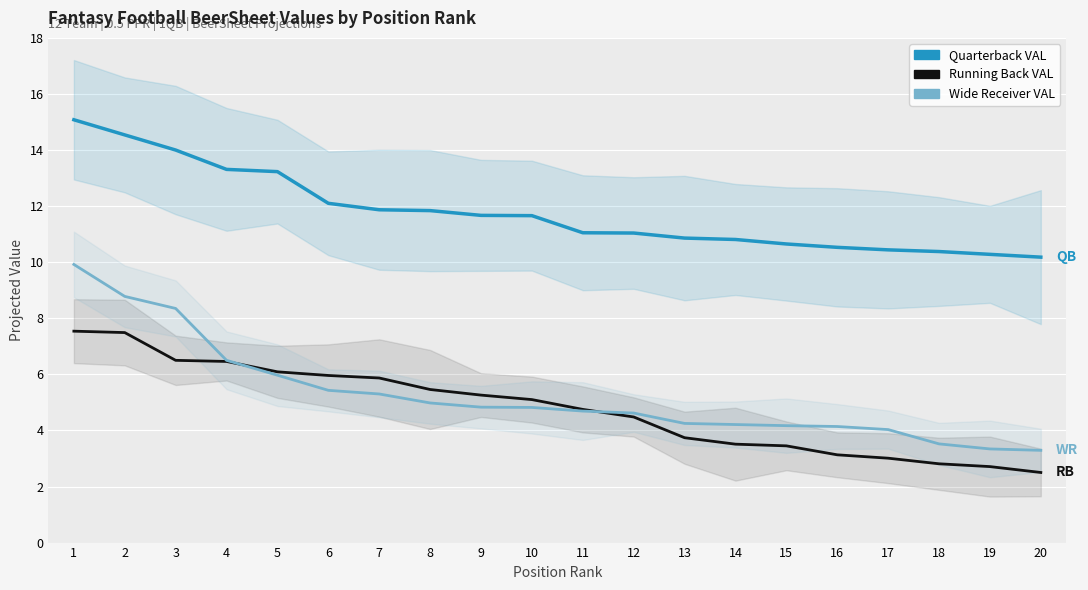

True or false: Wide Receiver VAL has a value of 4.1 at 16.

True